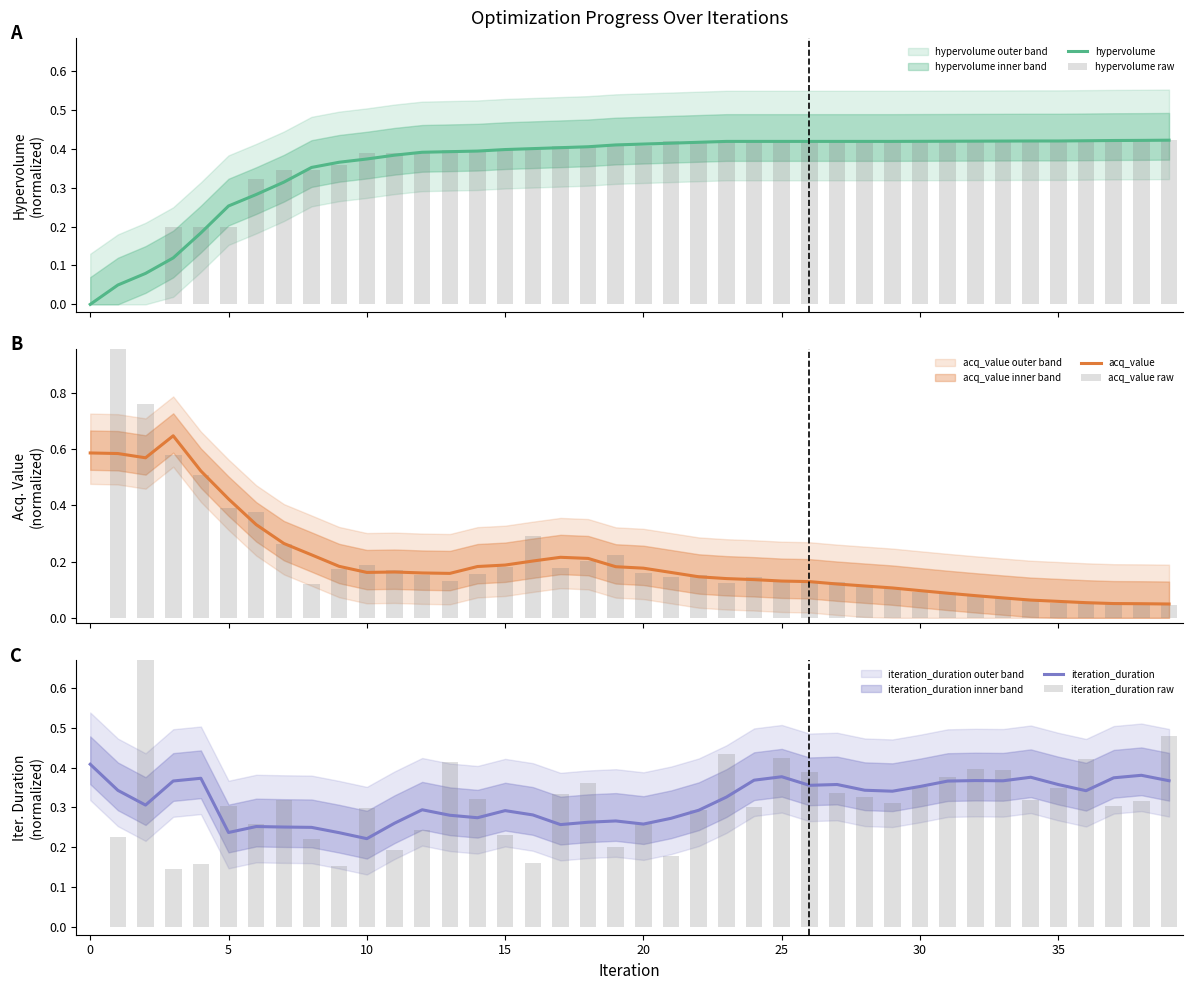

At which label is iteration_duration closest to 0?

10